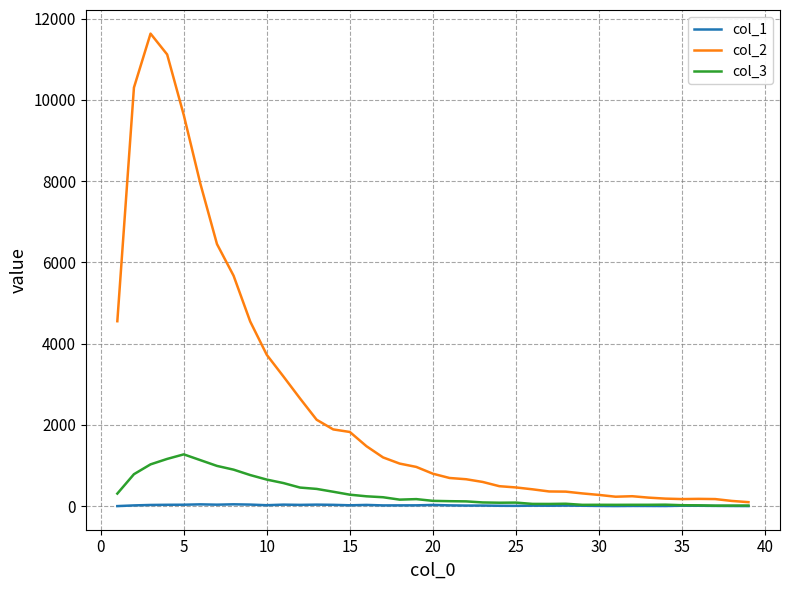

What is the difference between the second highest and minimum values in the col_2 series?

11017